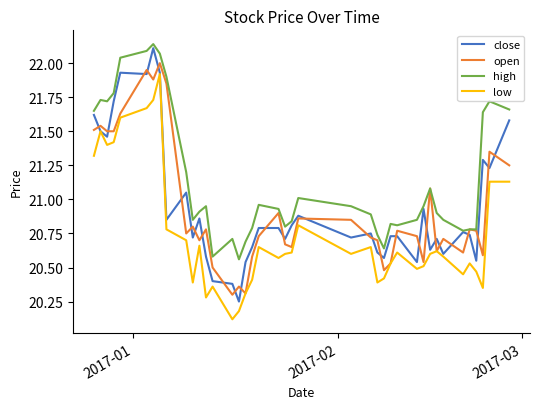

Which series has the largest total across all categories?

high